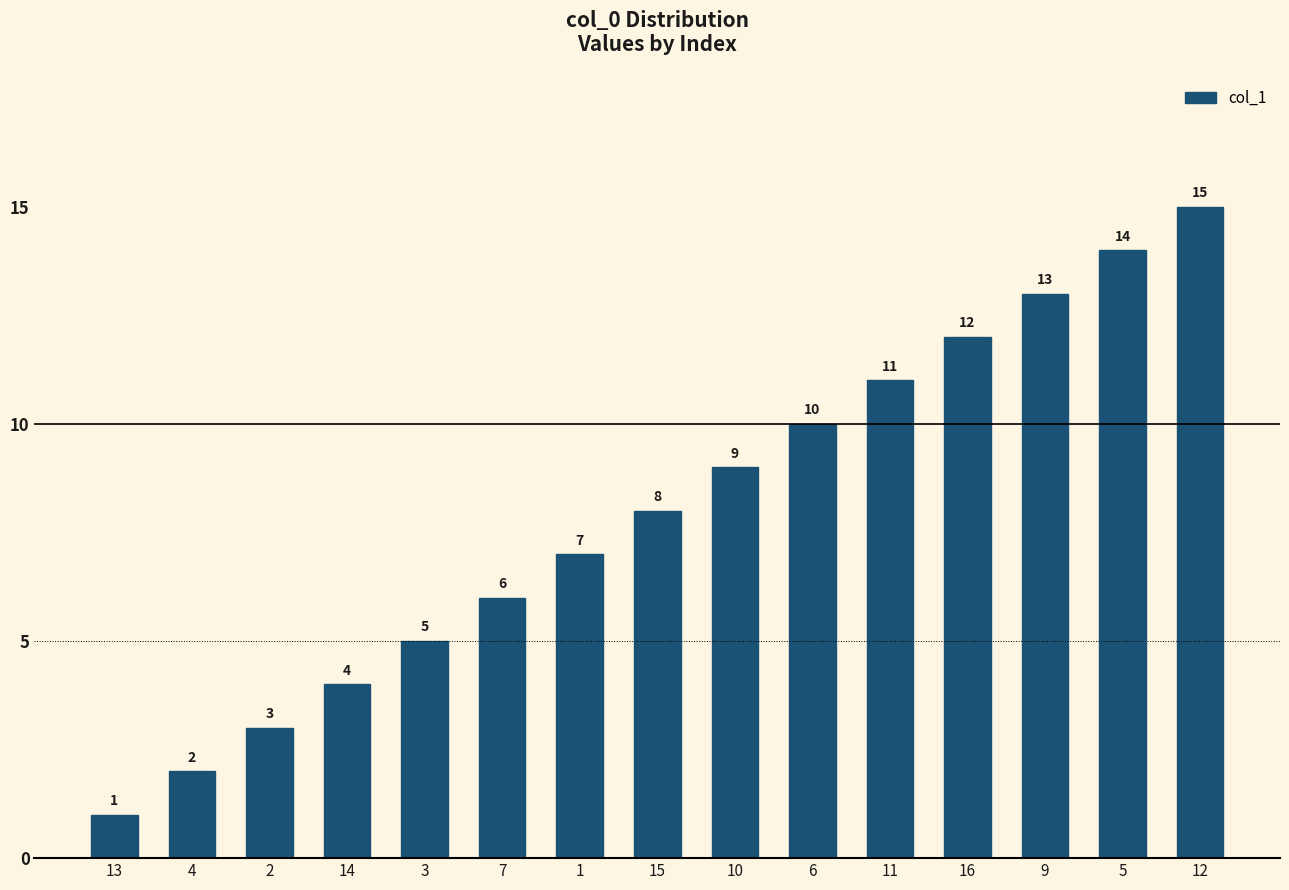

Reading left to right, list all the values displayed in this chart.

1	2	3	4	5	6	7	8	9	10	11	12	13	14	15